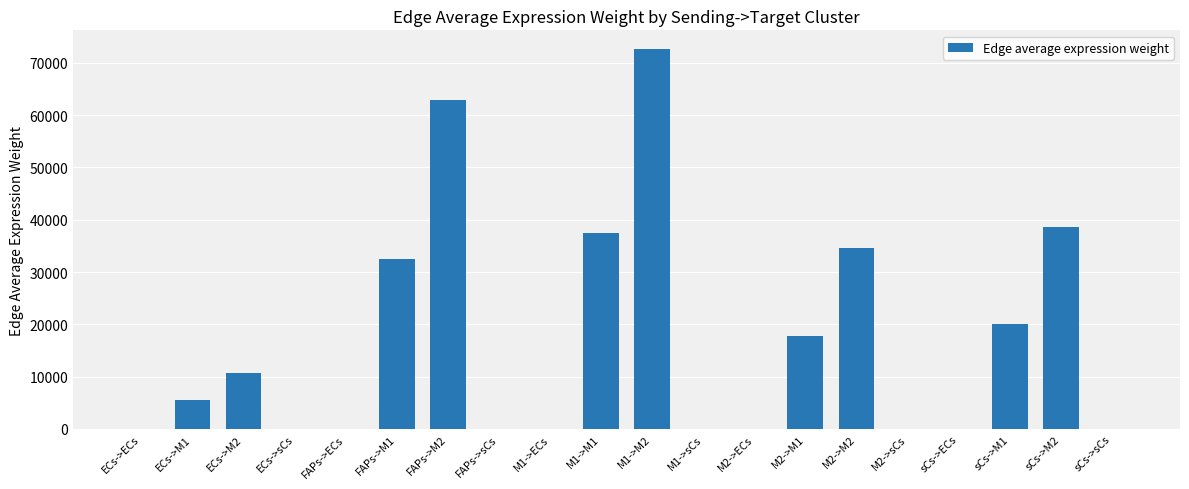

Which category has the highest value across all series?

M1->M2